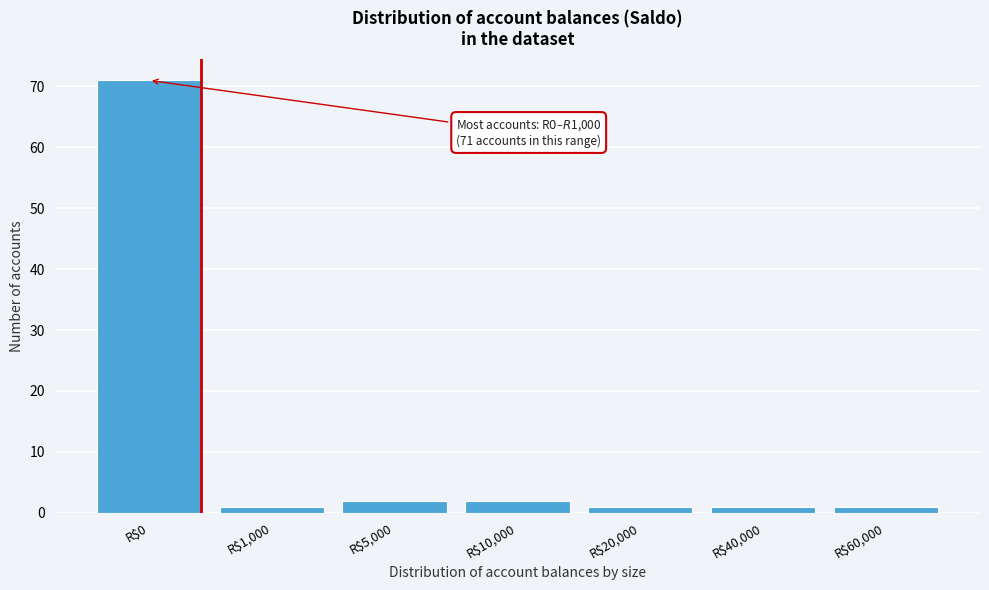

Reading left to right, extract all data points from this chart.

71	1	2	2	1	1	1